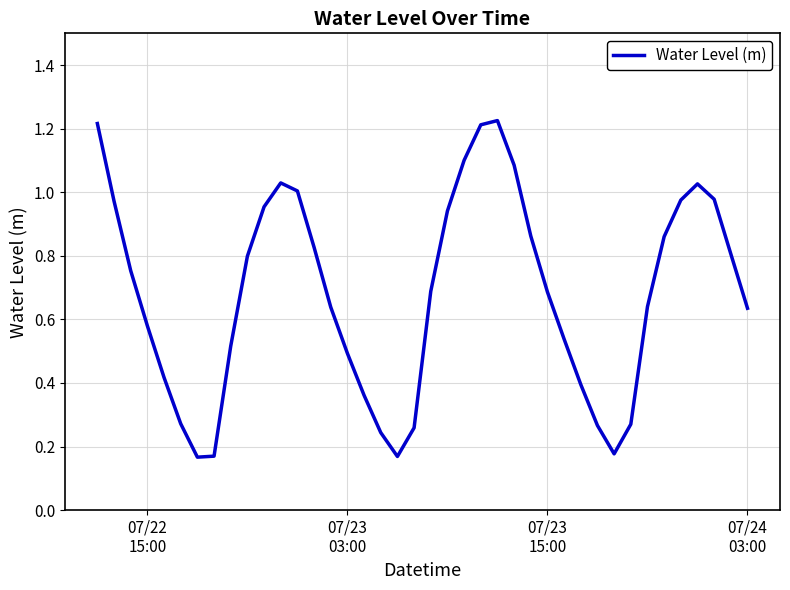

Reading right to left, list all the values displayed in this chart.

0.6	0.8	1.0	1.0	1.0	0.9	0.6	0.3	0.2	0.3	0.4	0.5	0.7	0.9	1.1	1.2	1.2	1.1	0.9	0.7	0.3	0.2	0.2	0.4	0.5	0.6	0.8	1.0	1.0	1.0	0.8	0.5	0.2	0.2	0.3	0.4	0.6	0.8	1.0	1.2